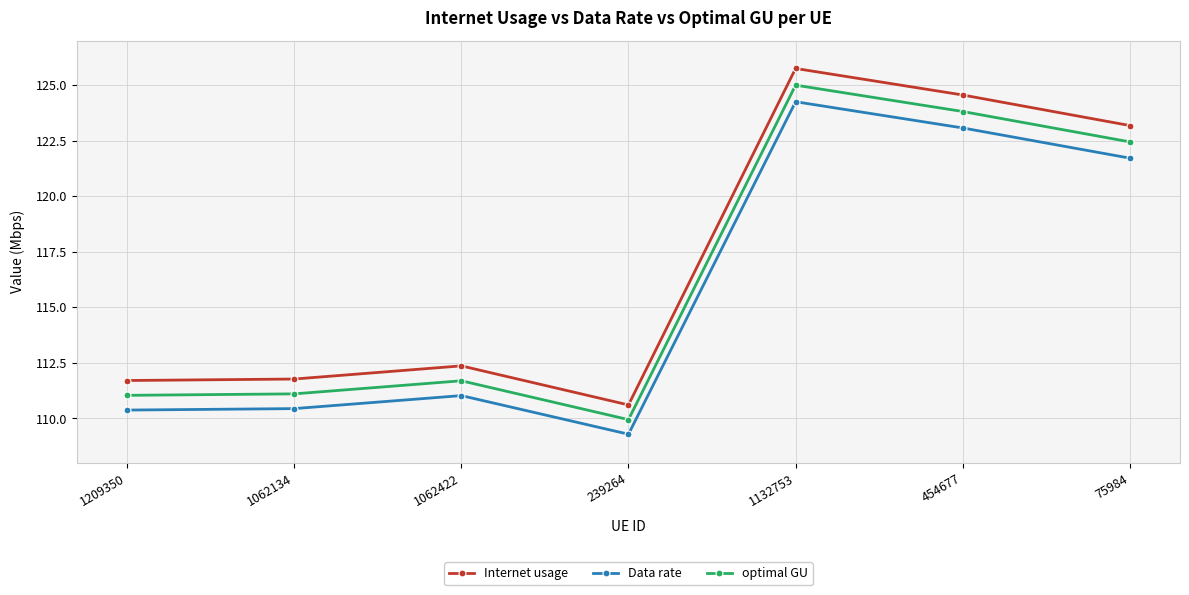

What is the difference between the highest and lowest values at 454677?

1.5